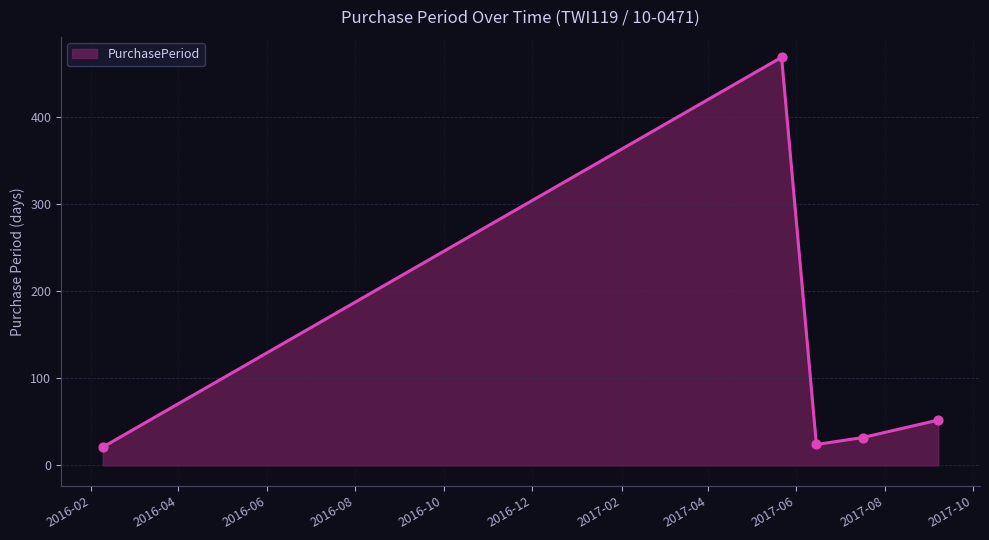

What is the average value?

119